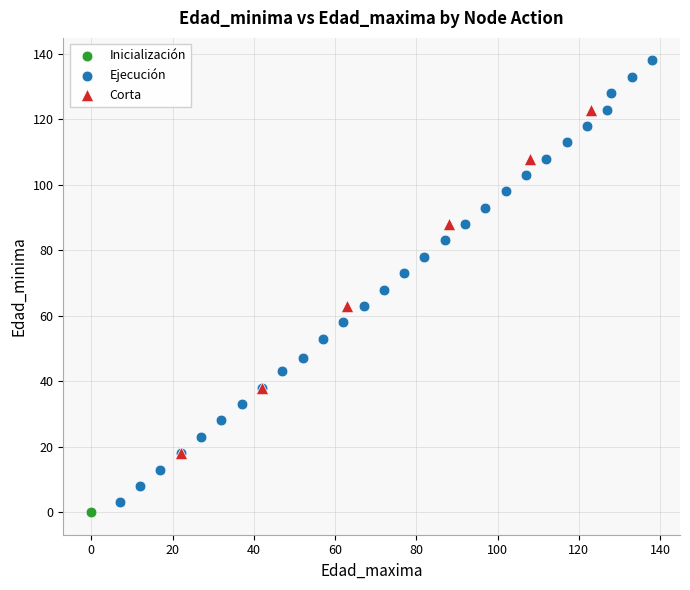

What are all the series names shown in the legend?

Inicialización, Ejecución, Corta